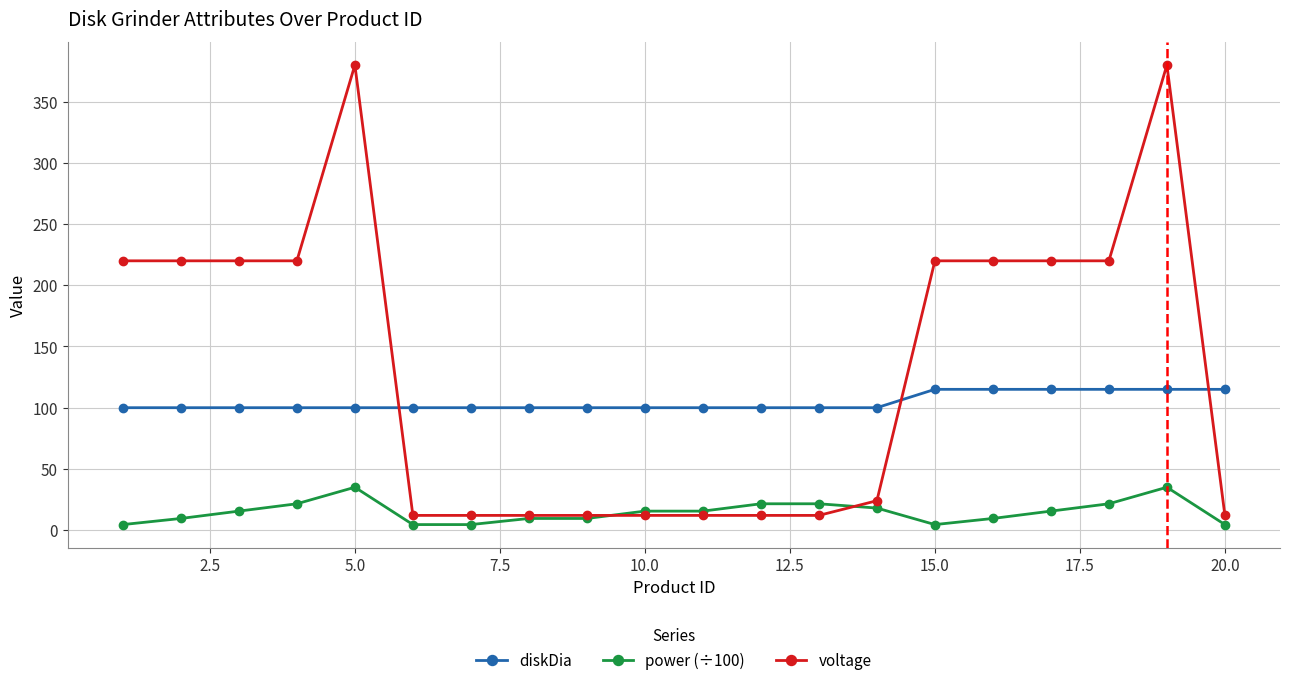

True or false: voltage has more than 1 points higher than both neighbors.

True